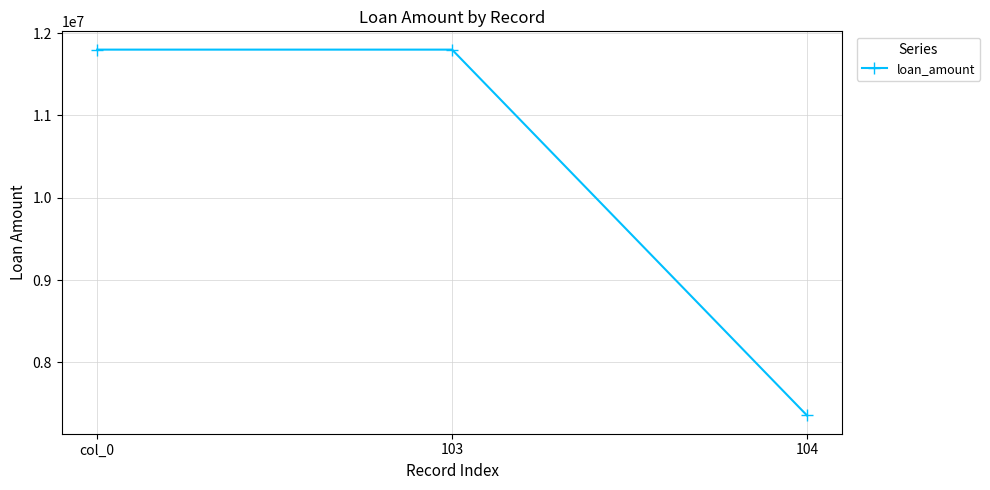

The chart shows a value of 11798308 at col_0. True or false?

True